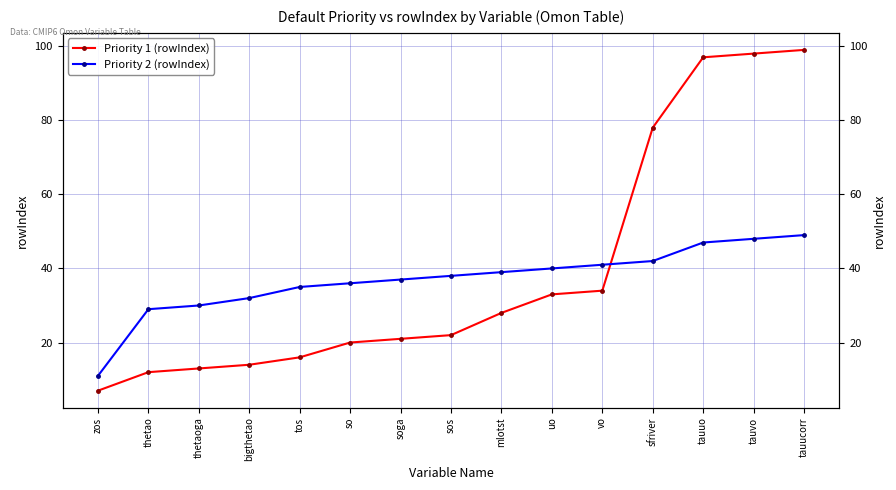

Which series ends up on top after the final intersection of Priority 2 (rowIndex) and Priority 1 (rowIndex)?

Priority 1 (rowIndex)